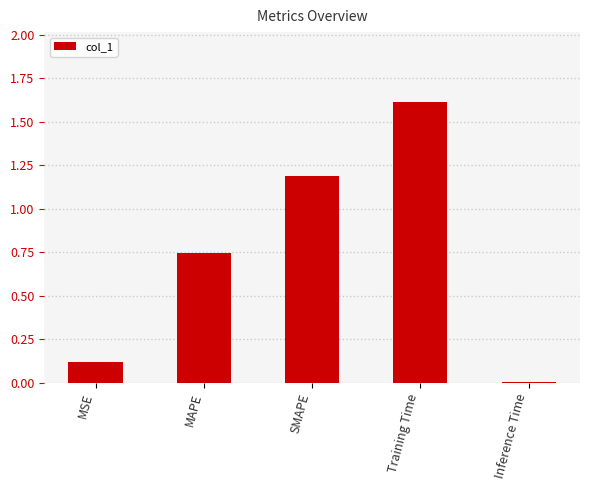

What is the difference between the values at MAPE and Training Time?

0.9